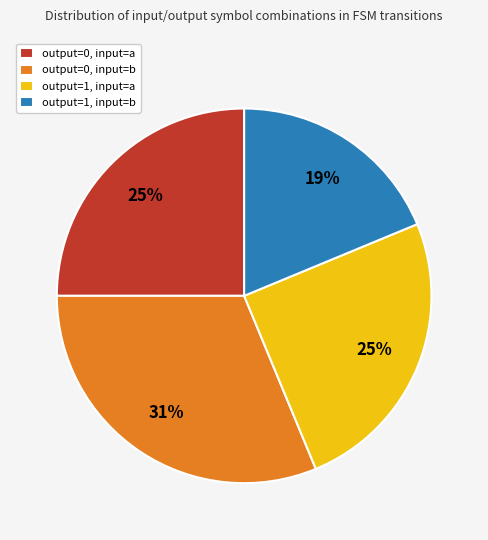

Is it true that output=0, input=a is 25% of the pie?

True